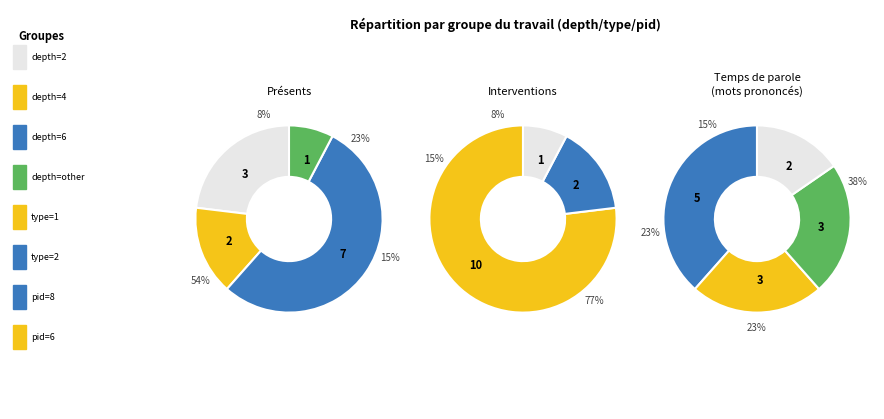

Is it true that depth_2 is 23% of the pie?

True